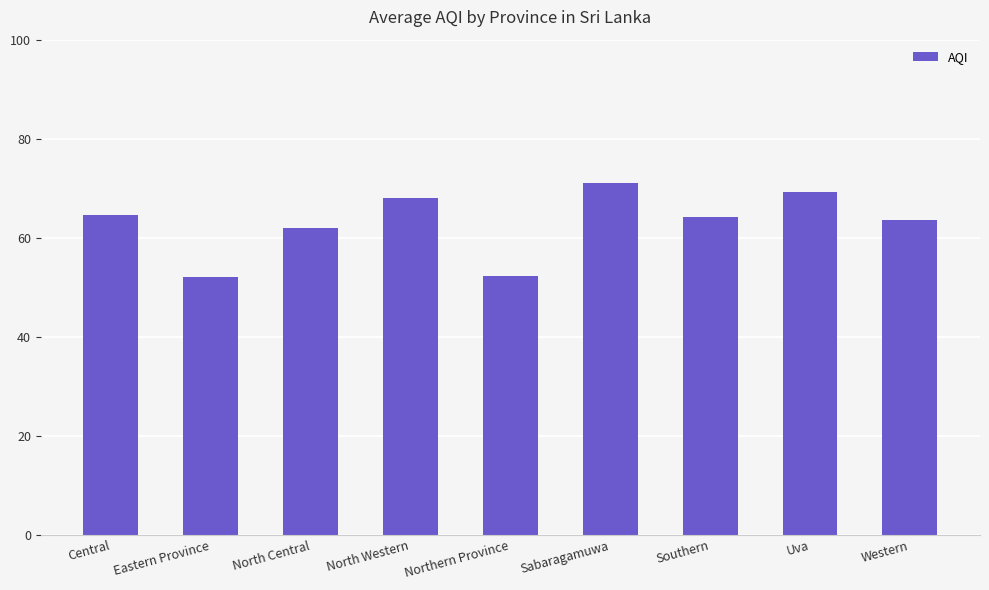

What position from the right is Northern Province?

5